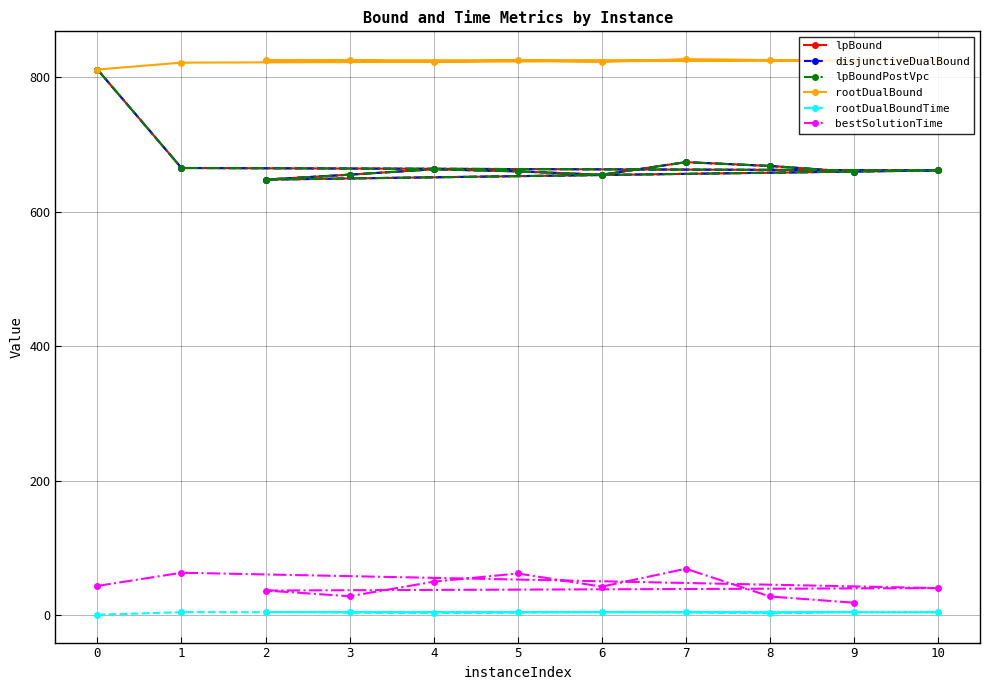

At 6, list the series in order from smallest to largest.

rootDualBoundTime, bestSolutionTime, lpBound, disjunctiveDualBound, lpBoundPostVpc, rootDualBound